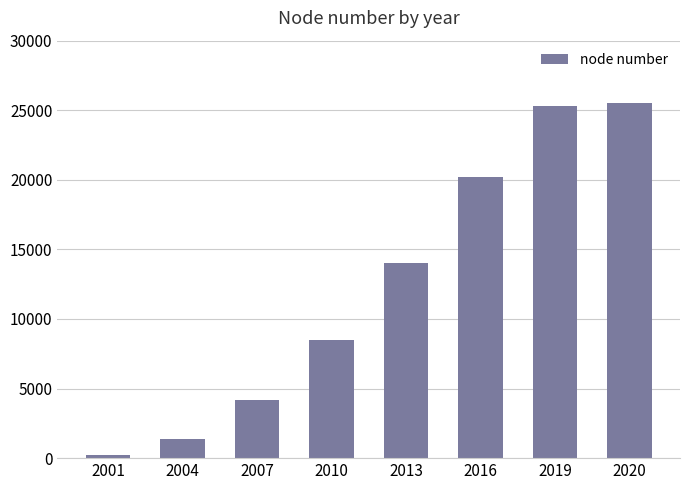

What is the minimum value shown in the chart?

246